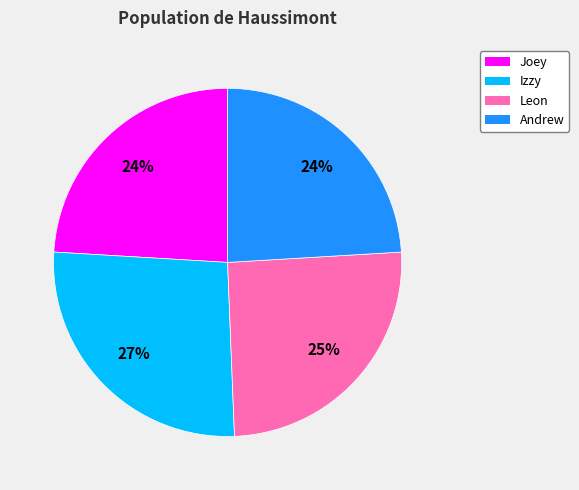

The Izzy slice represents 12% of the pie. True or false?

False